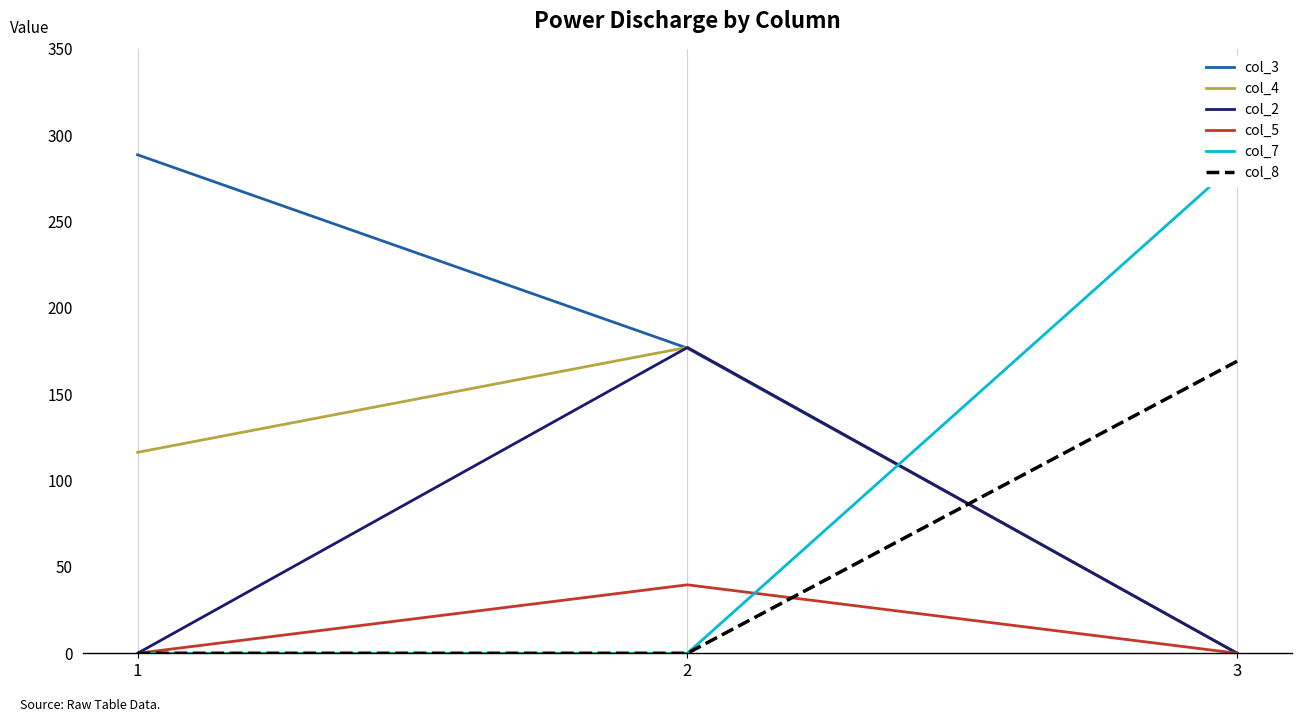

Rank the series at 2 from highest to lowest value.

col_4, col_2, col_3, col_5, col_7, col_8